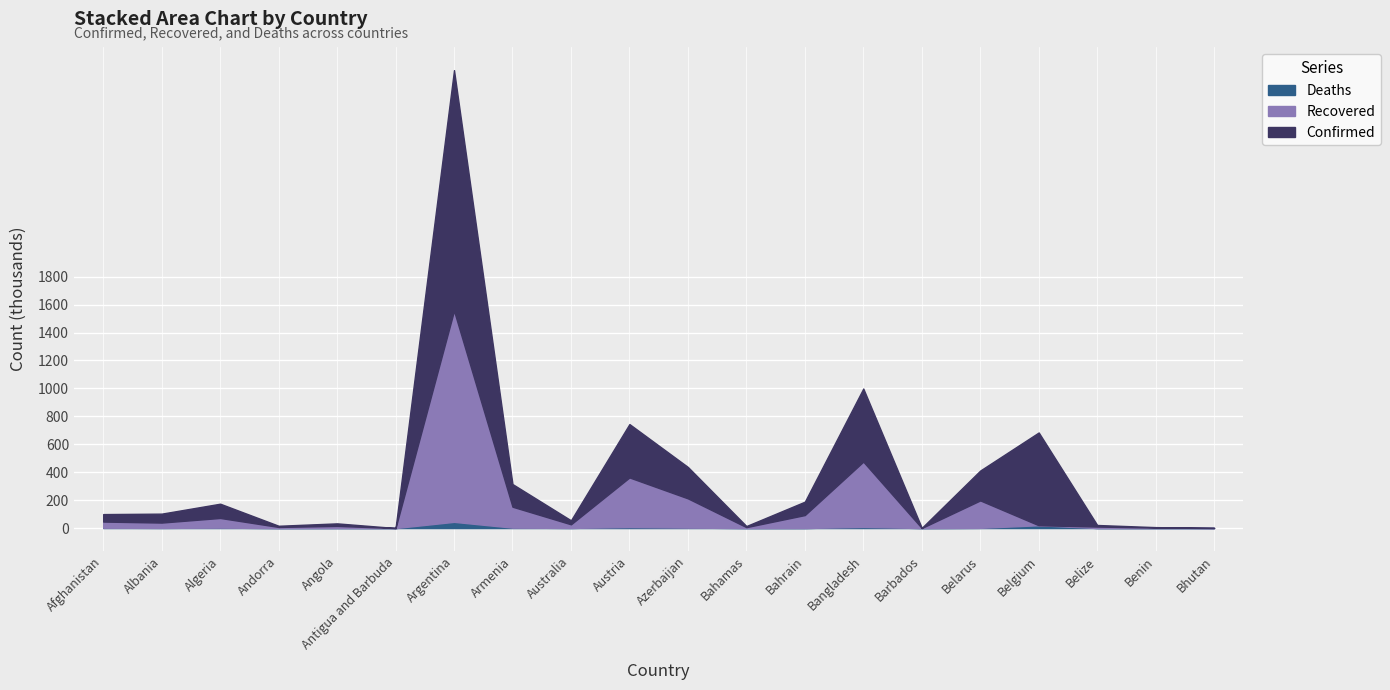

How many lines are shown in the chart?

3